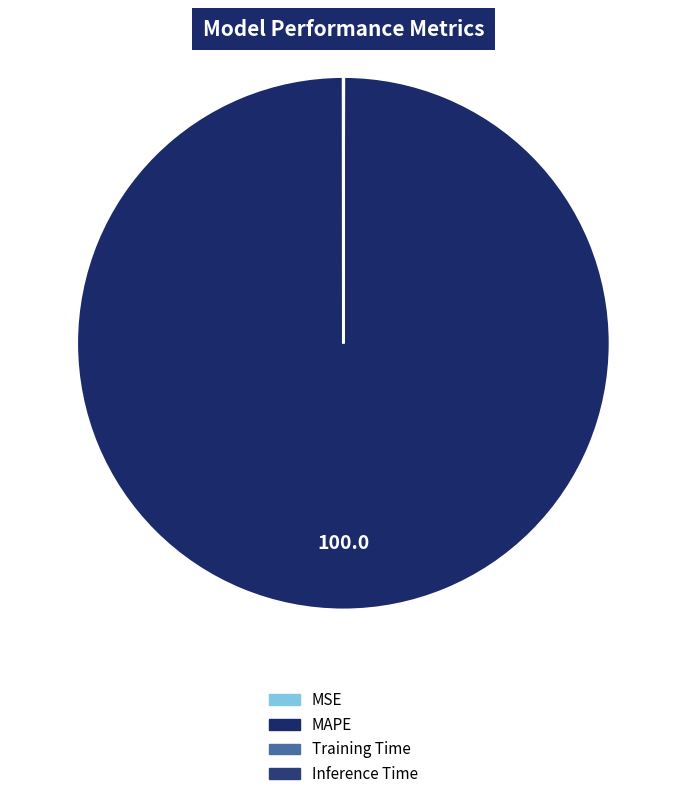

What percentage do Inference Time and MAPE together represent?

100.0%